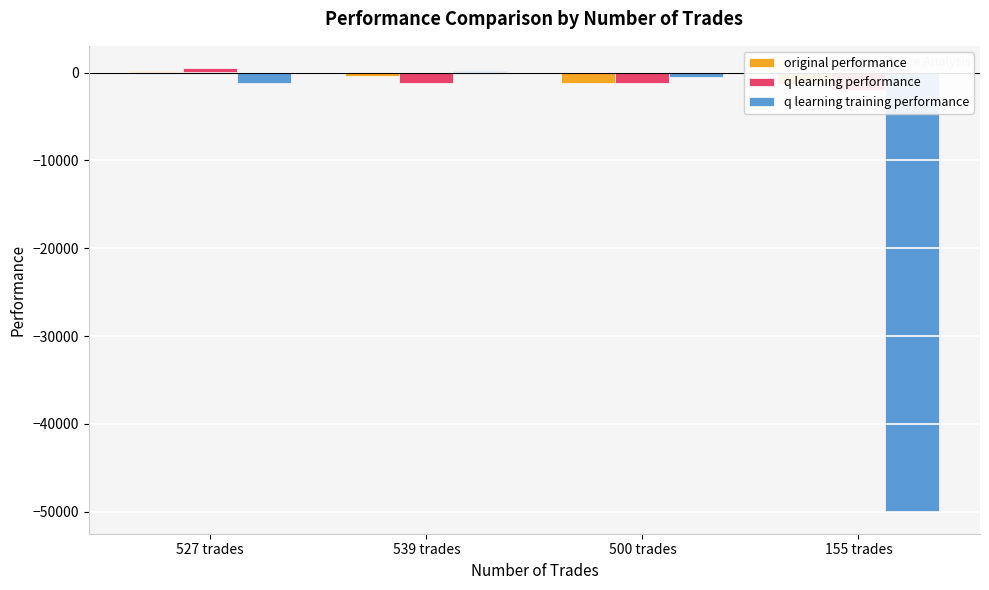

What position from the right is 539 trades?

3